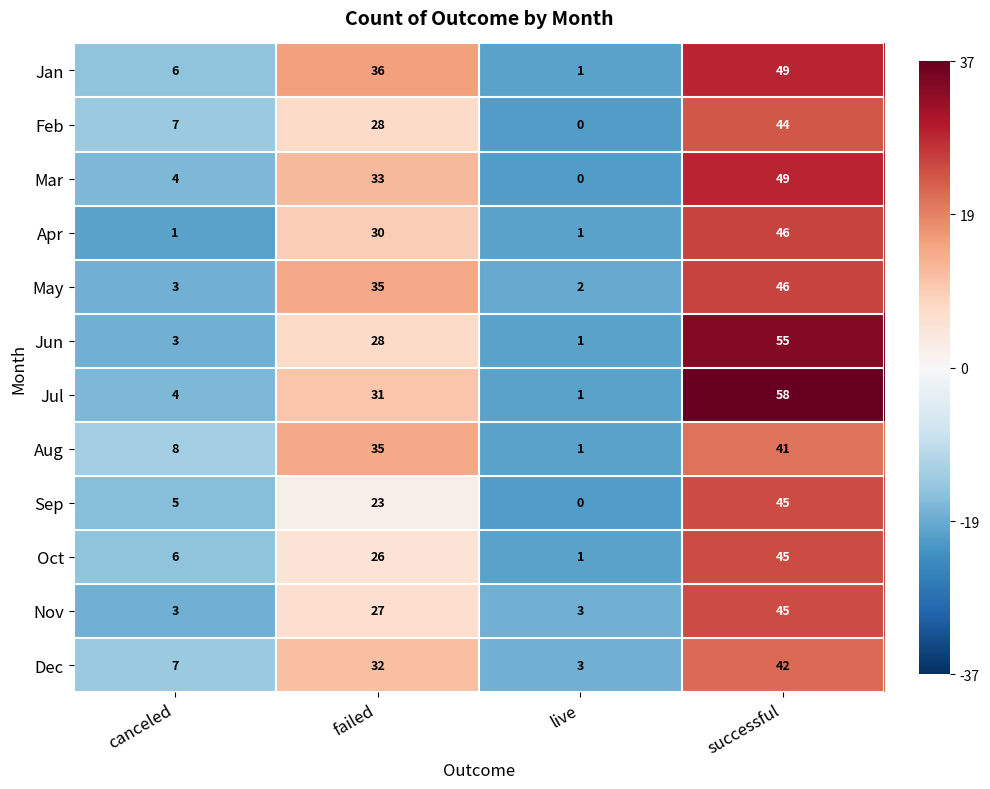

How many distinct data groups are displayed?

12